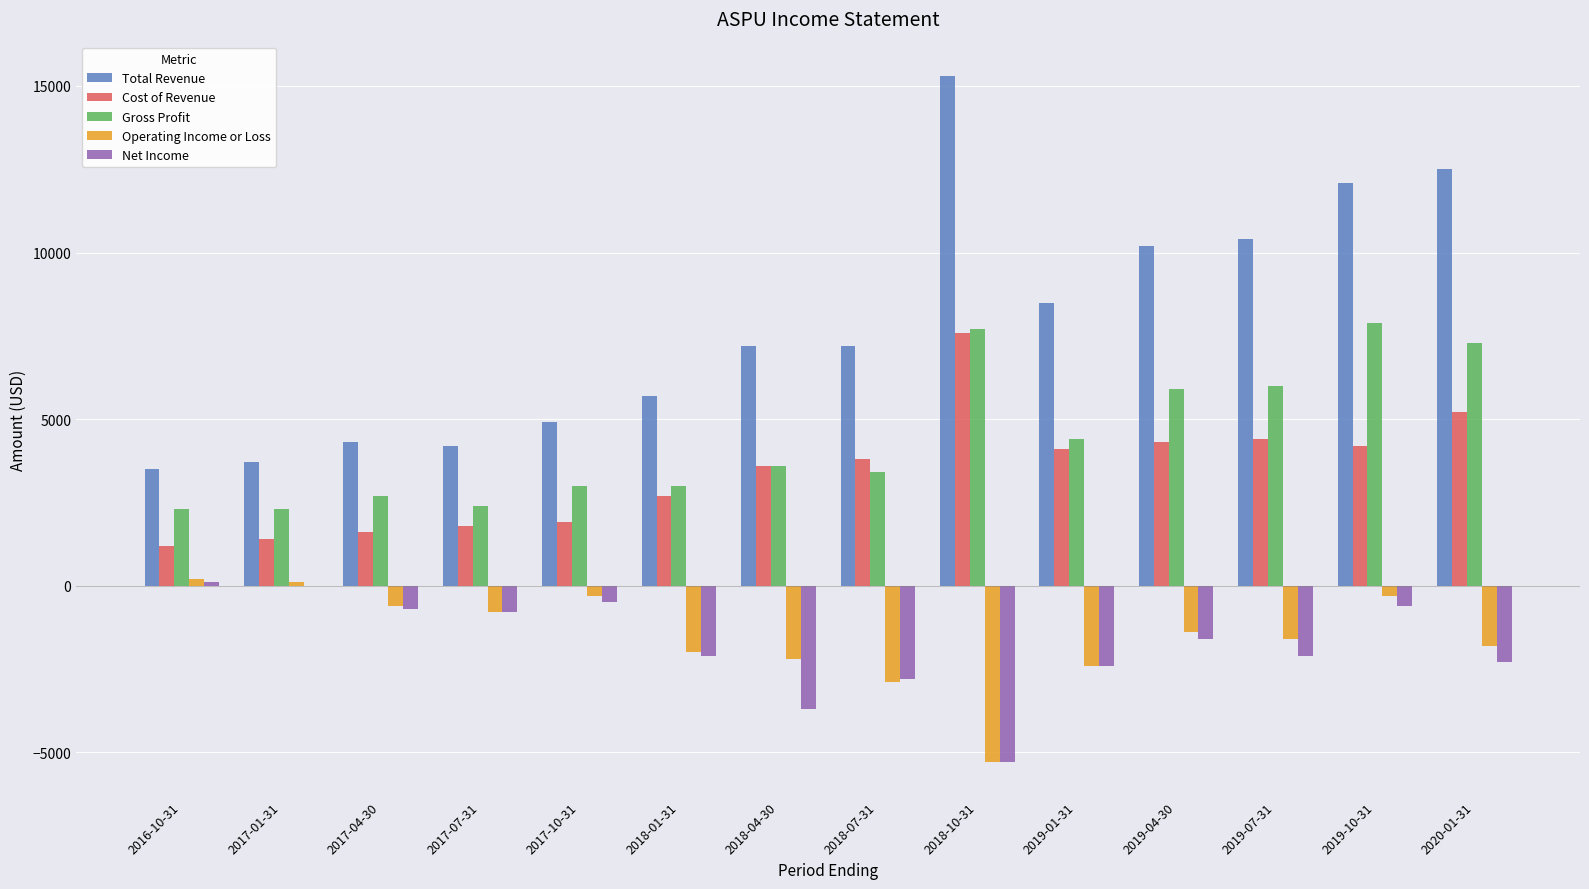

What is the maximum value for Total Revenue?

15300